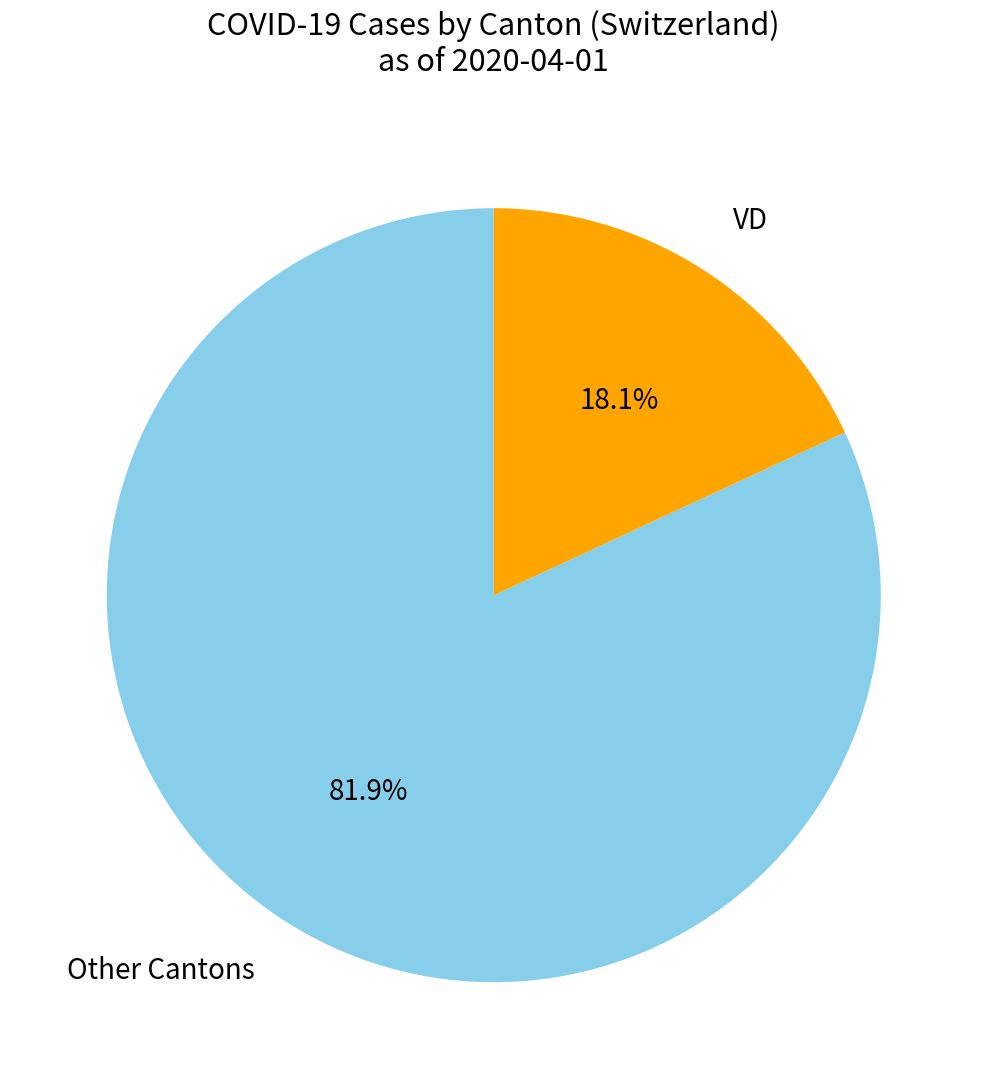

Does any single category account for the majority?

Yes